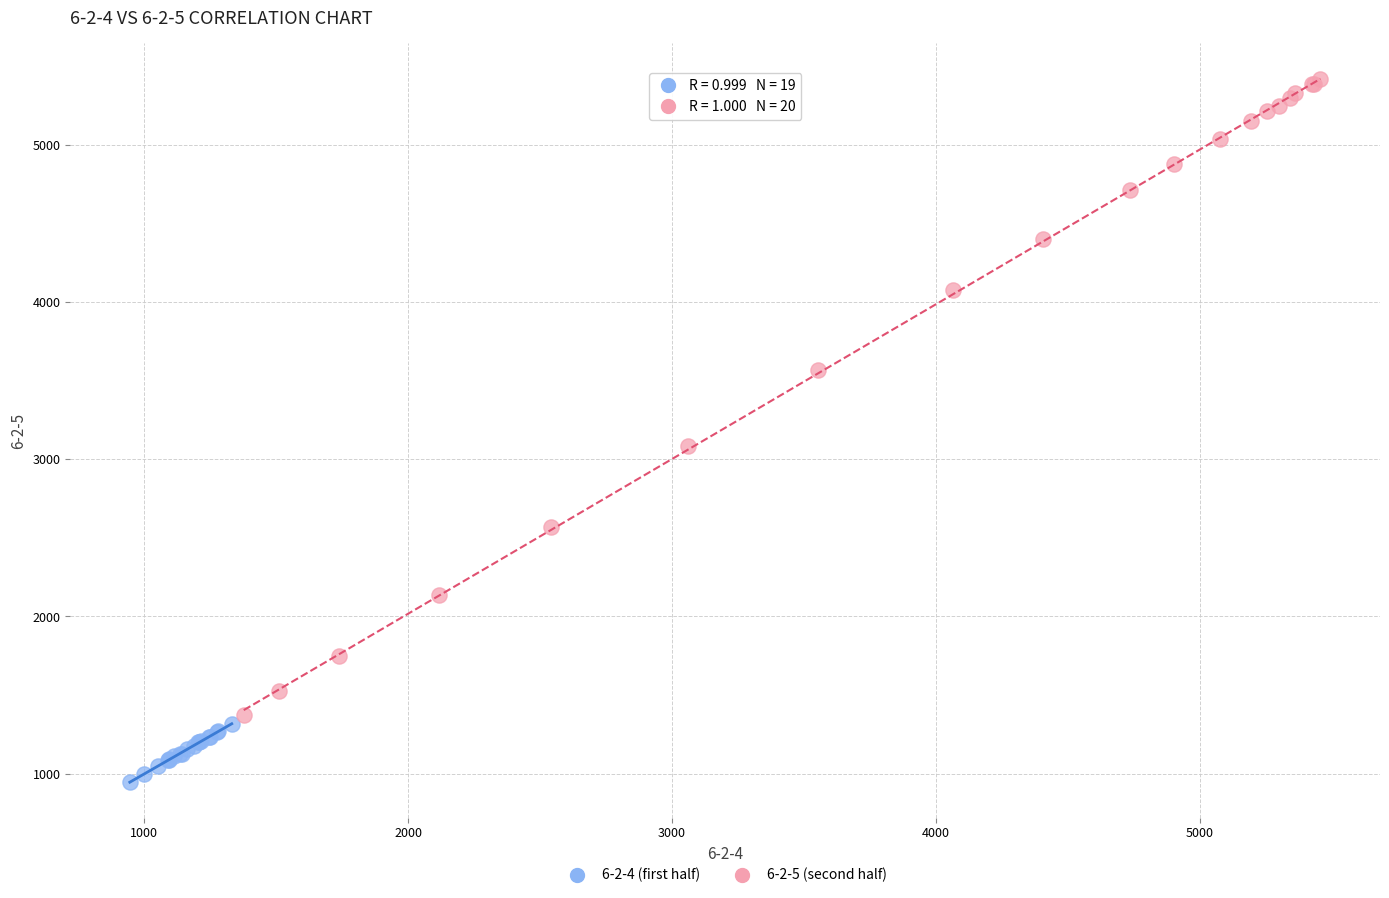

Which series contains the lowest Y value?

6-2-4 (first half)